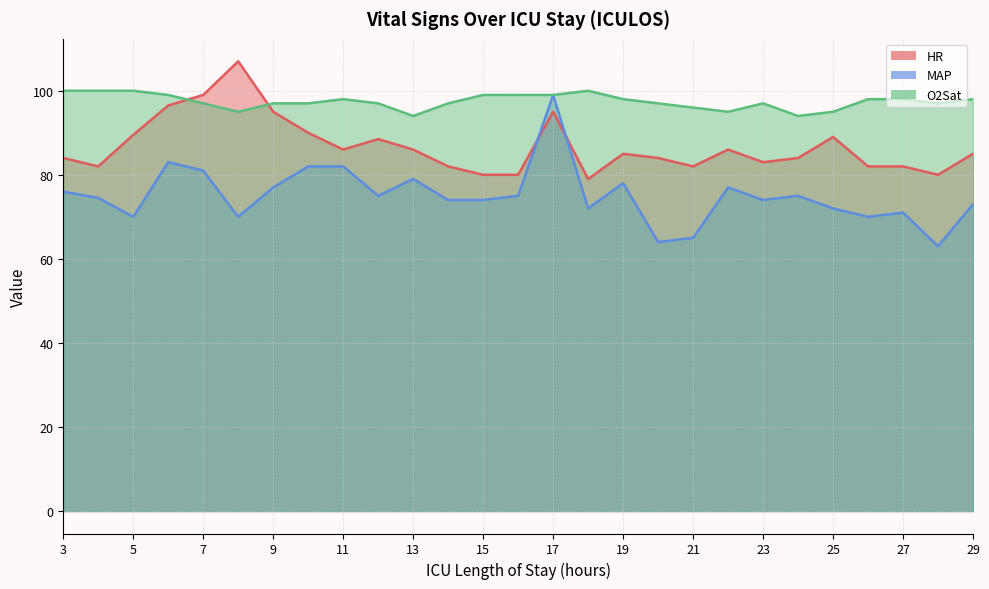

True or false: O2Sat has more than 2 points higher than both neighbors.

True